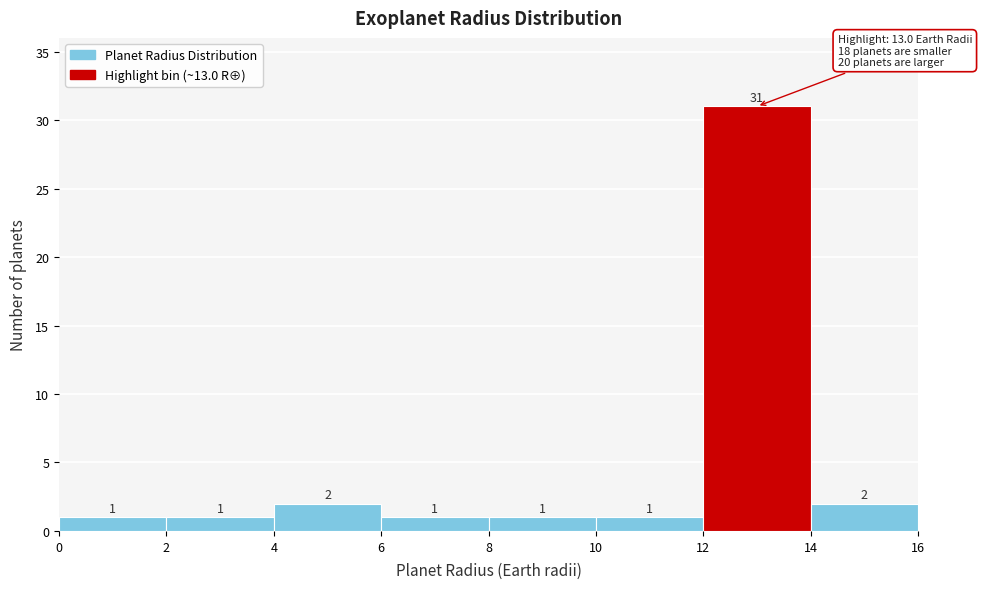

Reading left to right, list every bar in this chart as the range it spans on the x-axis followed by its height.

0 to 2: 1
2 to 4: 1
4 to 6: 2
6 to 8: 1
8 to 10: 1
10 to 12: 1
12 to 14: 31
14 to 16: 2